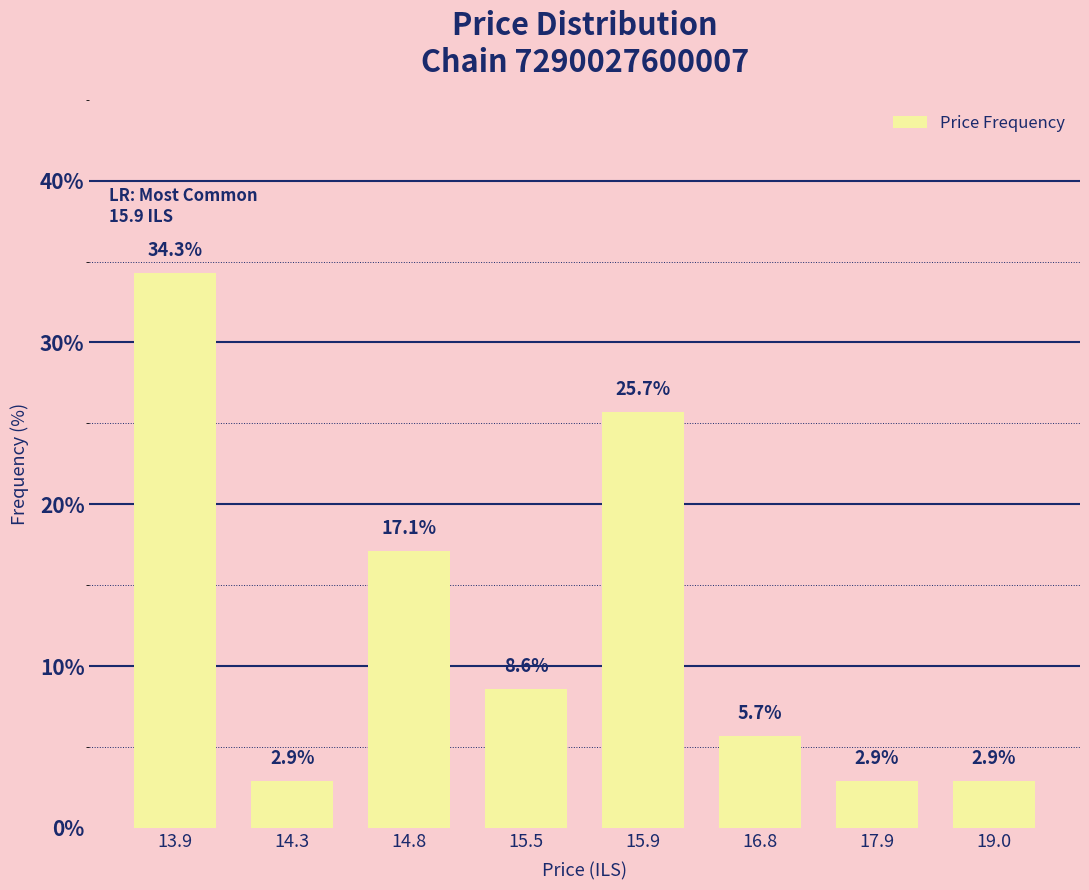

Where does the data first go above 8?

13.9